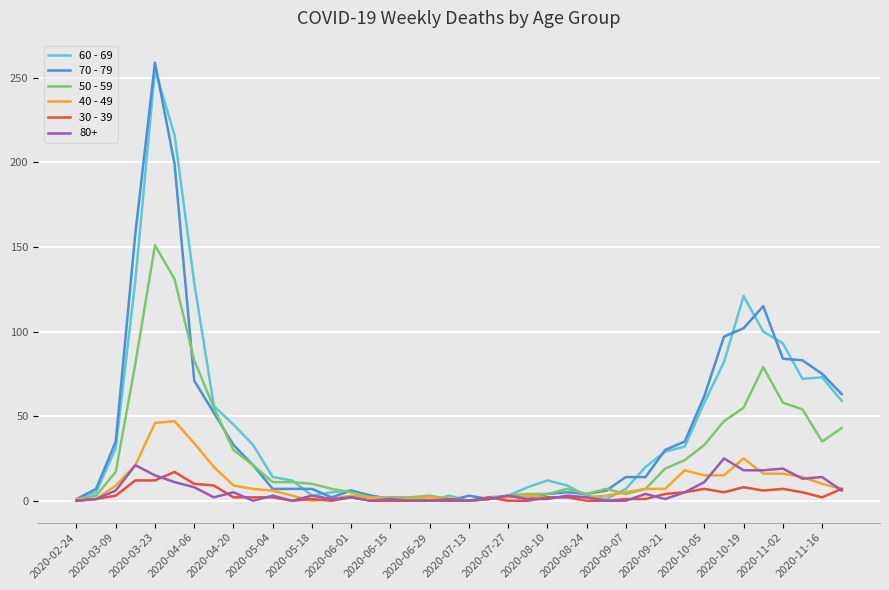

What is the difference between the maximum and minimum values in the 40 - 49 series?

47